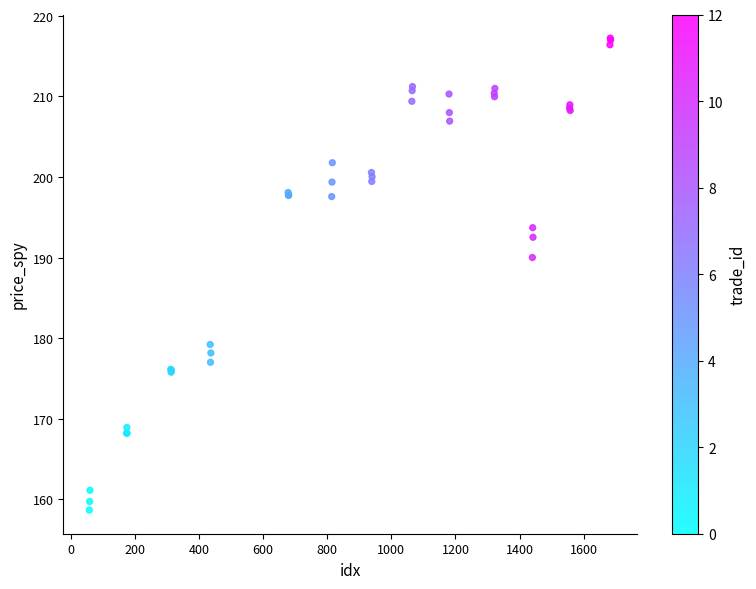

What Y value in the scatter plot is closest to 187?

190.0